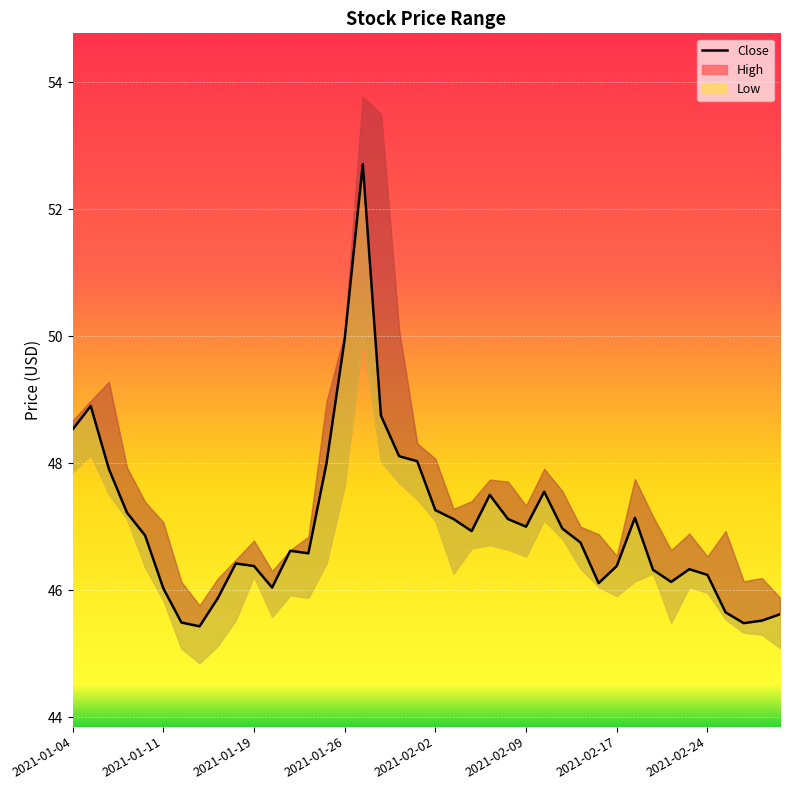

What is the minimum value shown in the chart?

45.4